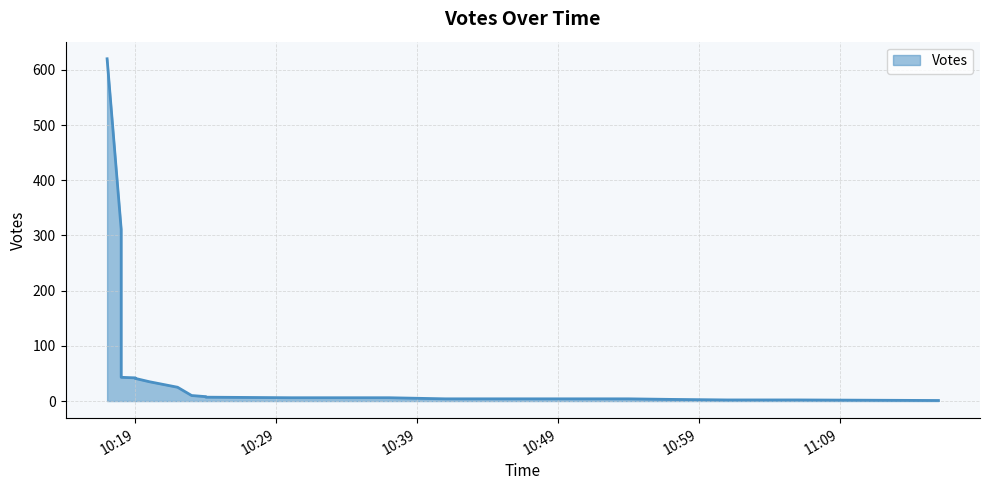

True or false: the data shows 7 at 2019-10-05 10:24.

True